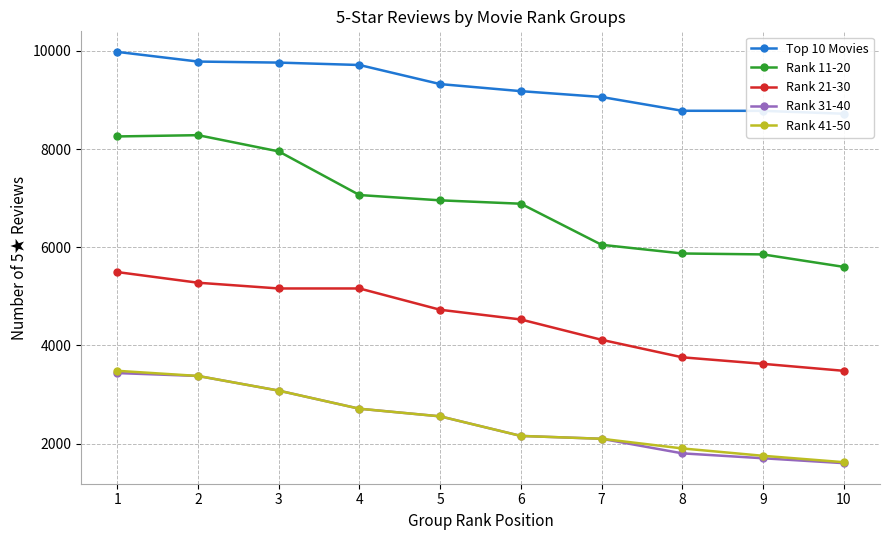

Where is the first local maximum for Rank 11-20?

2